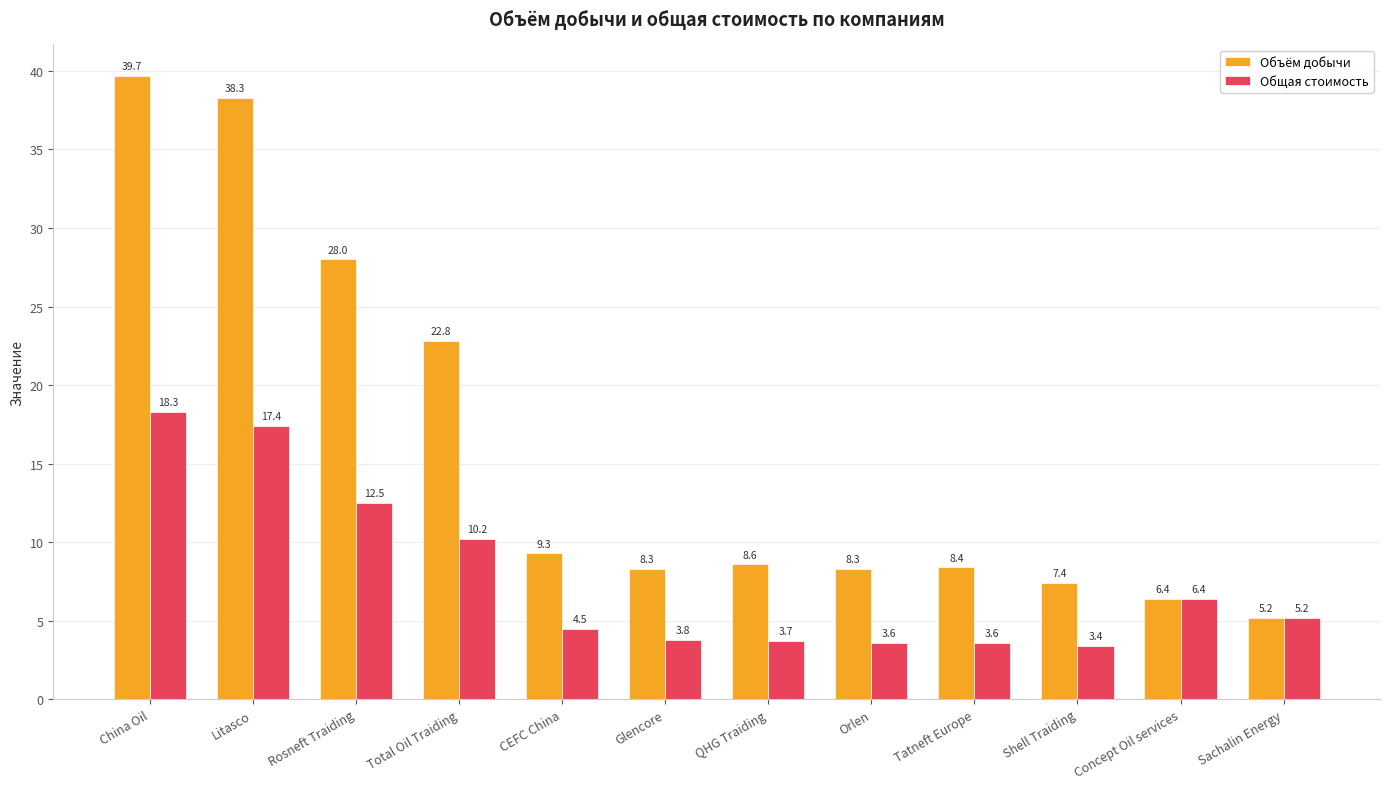

The value of Общая стоимость at Tatneft Europe is 3.6. True or false?

True